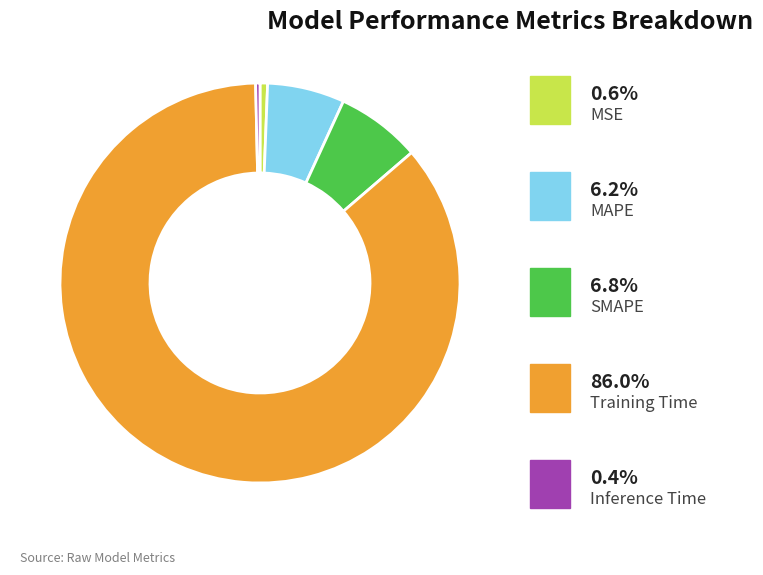

Is there a majority slice in this chart?

Yes